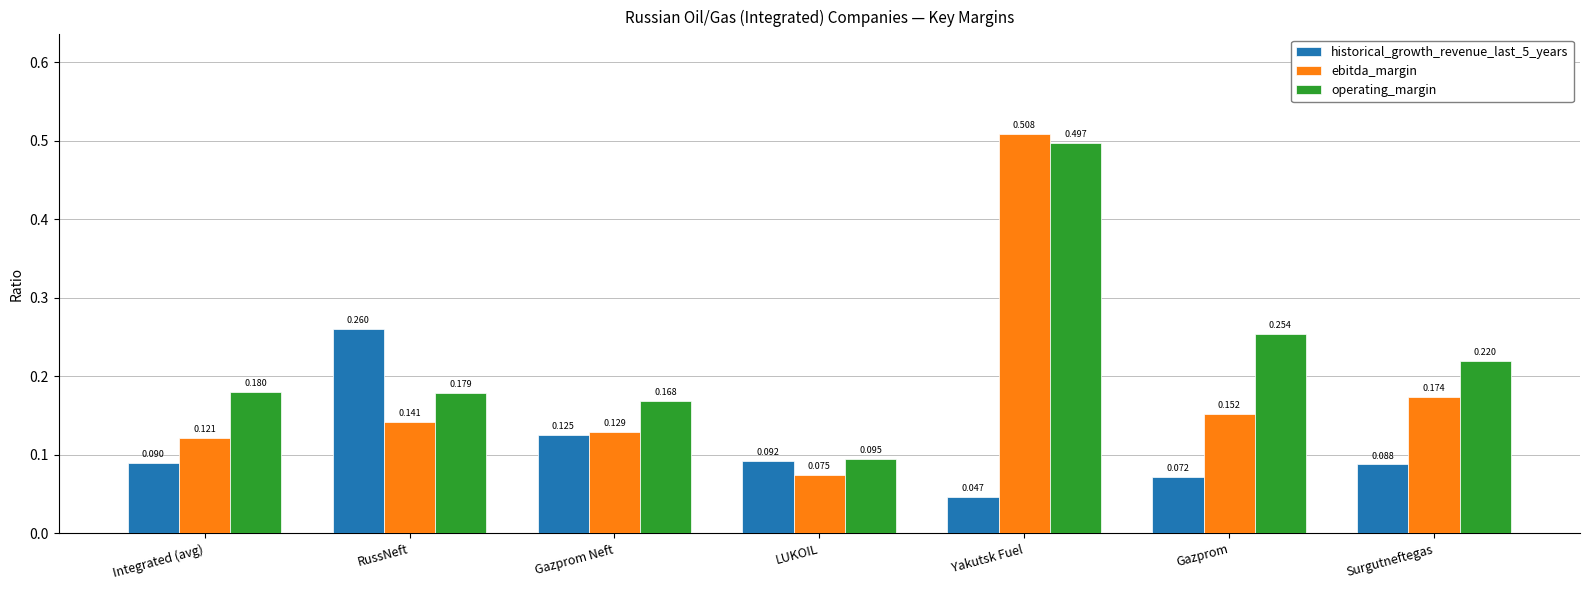

Between Yakutsk Fuel and Surgutneftegas, which series saw the biggest shift?

ebitda_margin